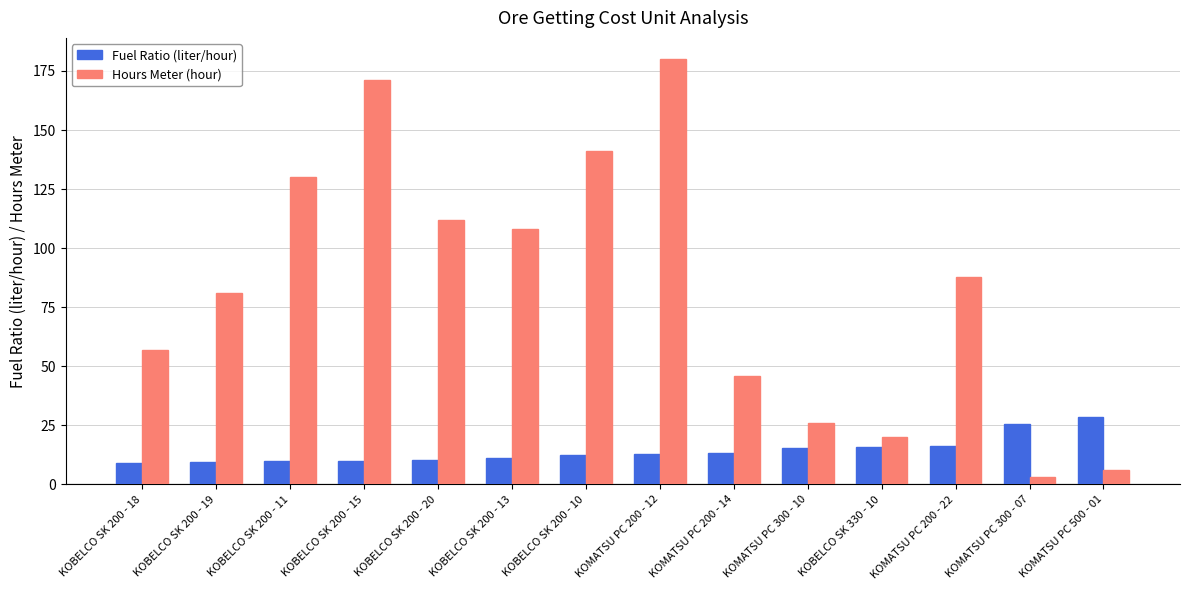

What is the sum of all Fuel Ratio (liter/hour) values?

200.2